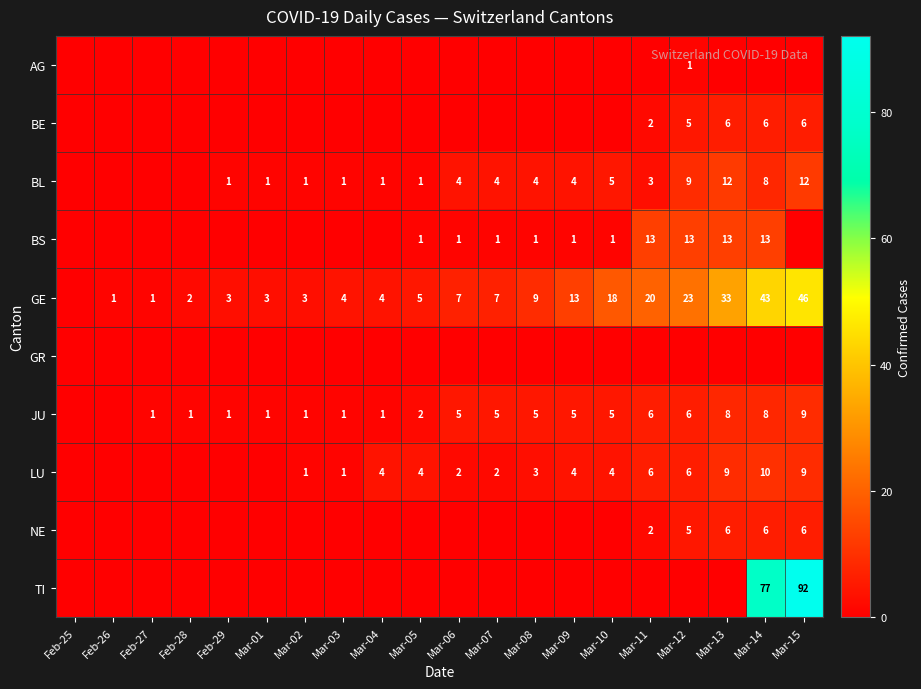

At which label is NE closest to 3?

Mar-11